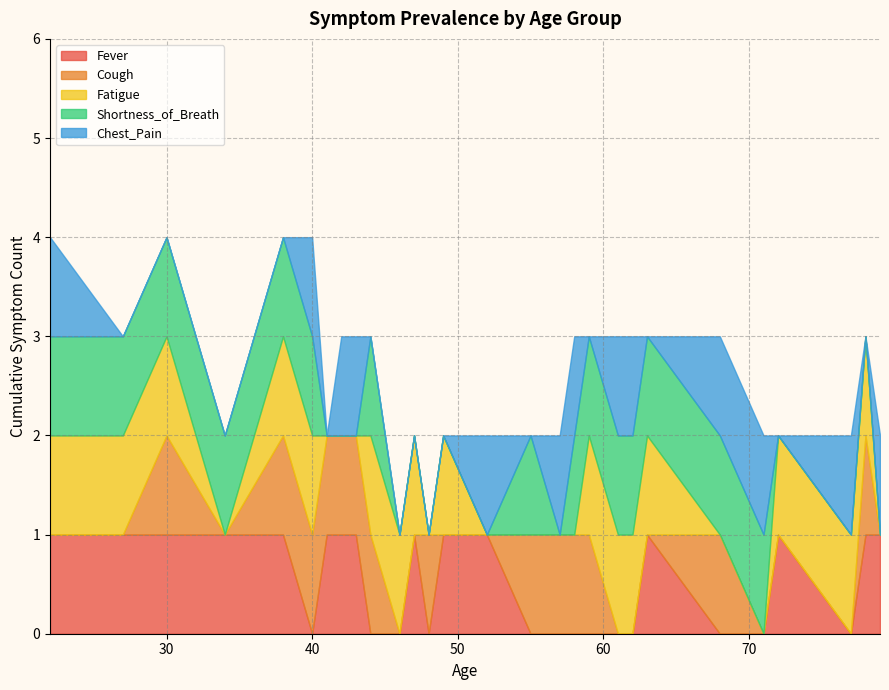

What are all the series names shown in the legend?

Fever, Cough, Fatigue, Shortness_of_Breath, Chest_Pain